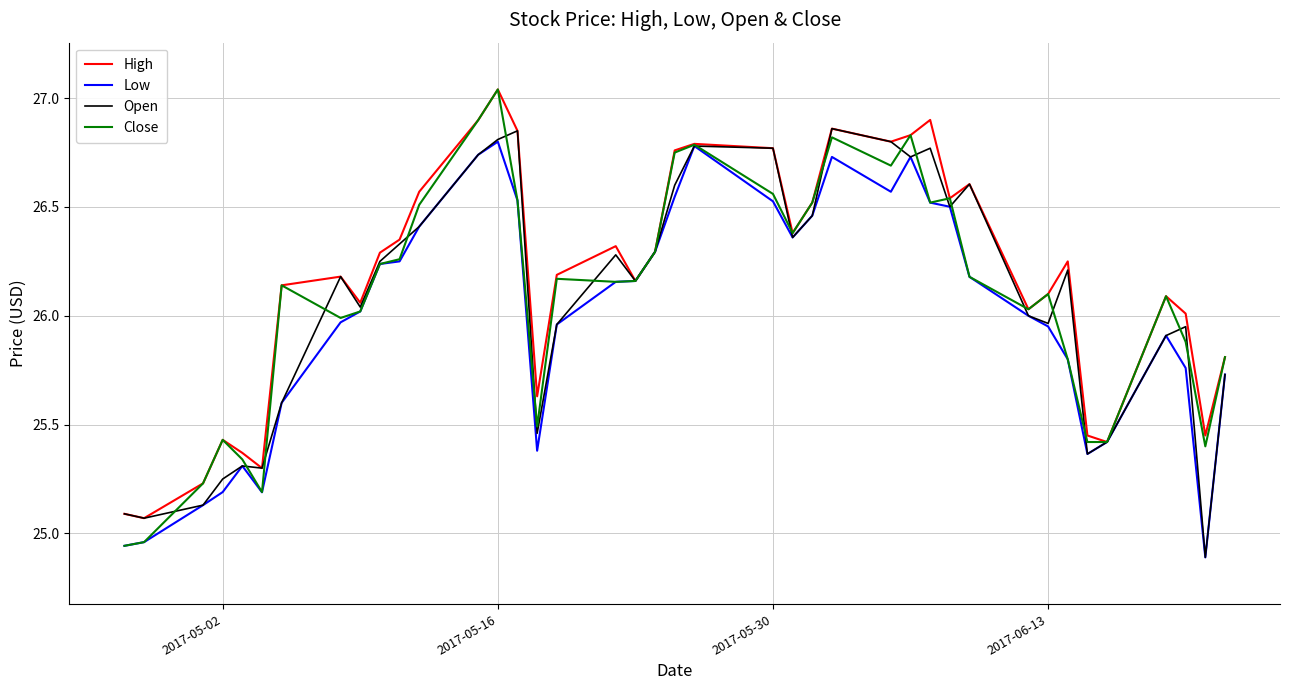

Which series has the widest spread of values?

Close